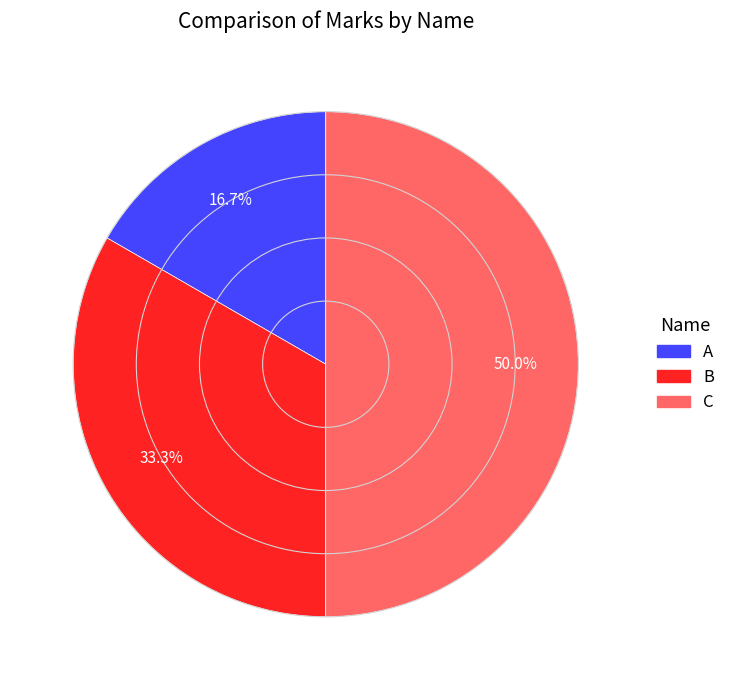

To the nearest percent, what portion does A represent?

17%